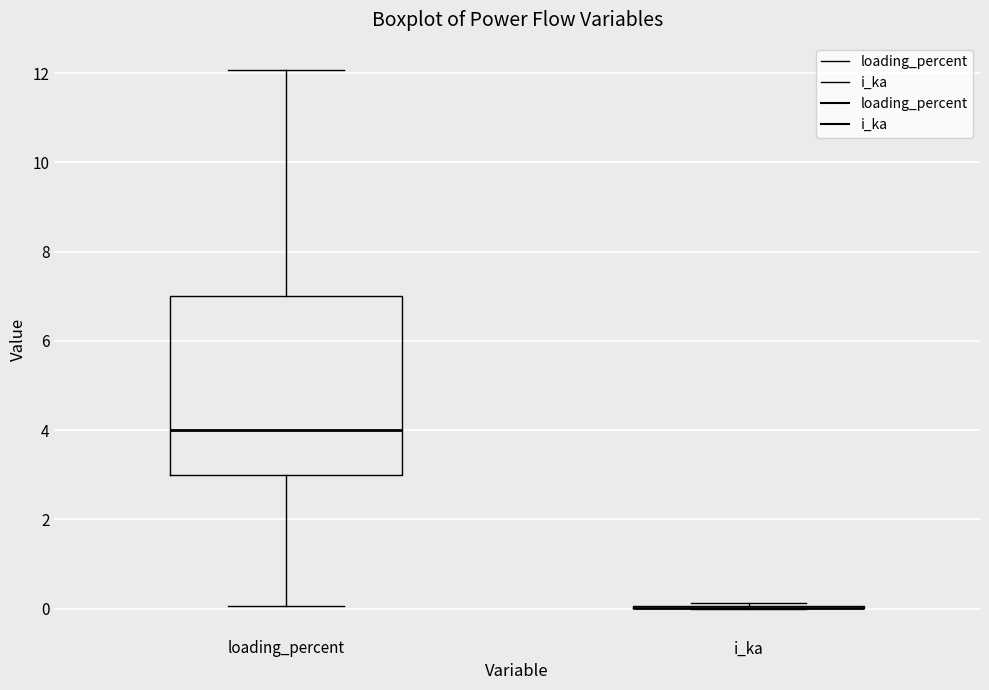

Reading left to right, transcribe this box plot: for each box, give where its median line is, the range the box spans, and where its two whiskers end, as read against the y-axis. The values are not printed on the chart, so give them approximately, as read against the axis.

loading_percent: median 4.0, box 3.0 to 7.0, whiskers 0.0 to 12.0
i_ka: box collapsed to a line at 0.0, whiskers 0.0 to 0.2